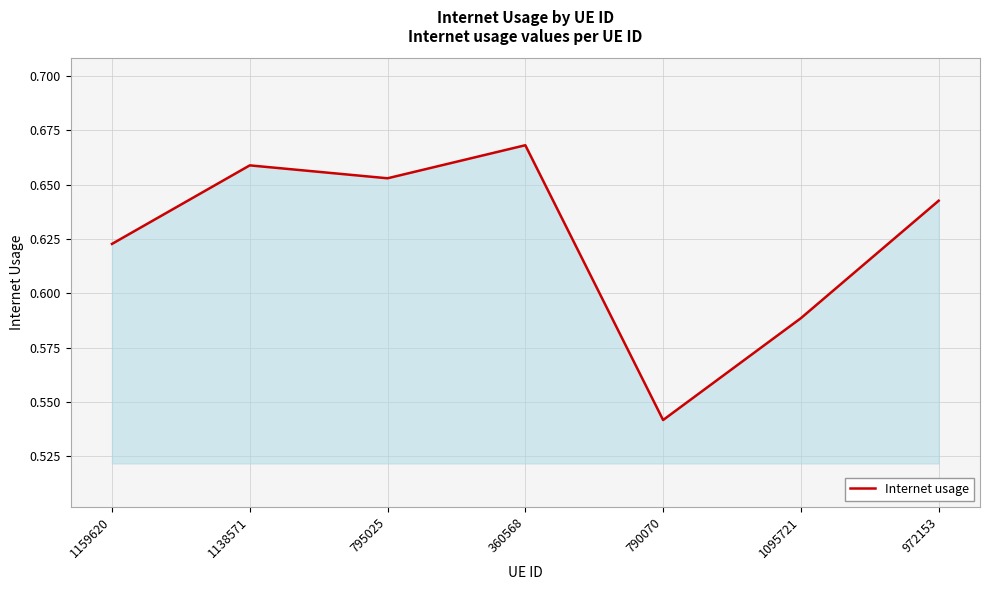

What position from the right is 790070?

3